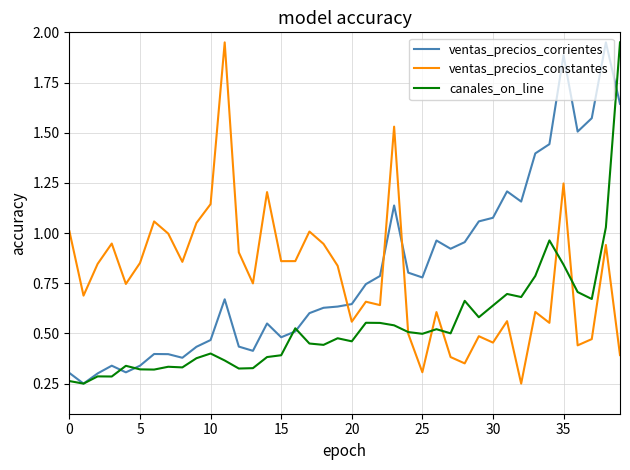

How many times do ventas_precios_corrientes and ventas_precios_constantes cross each other?

3